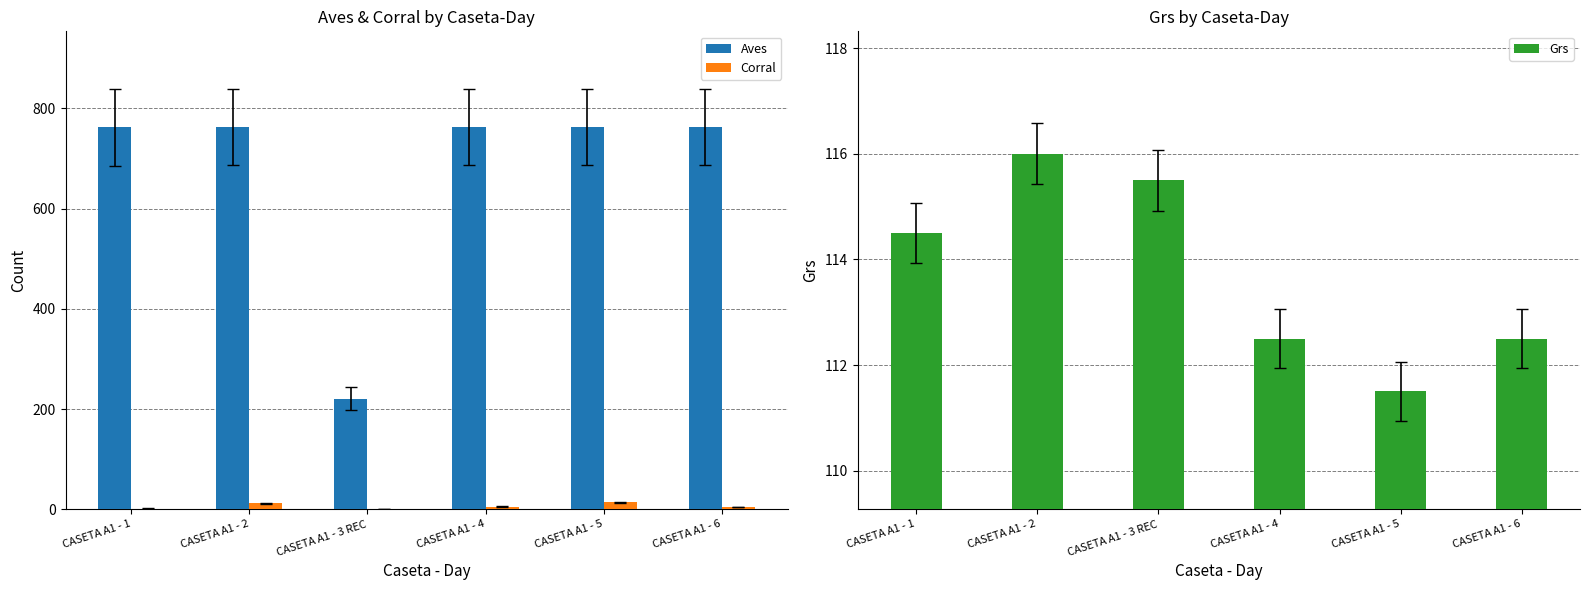

What is the sum of the Corral values at CASETA A1 - 6 and CASETA A1 - 4?

9